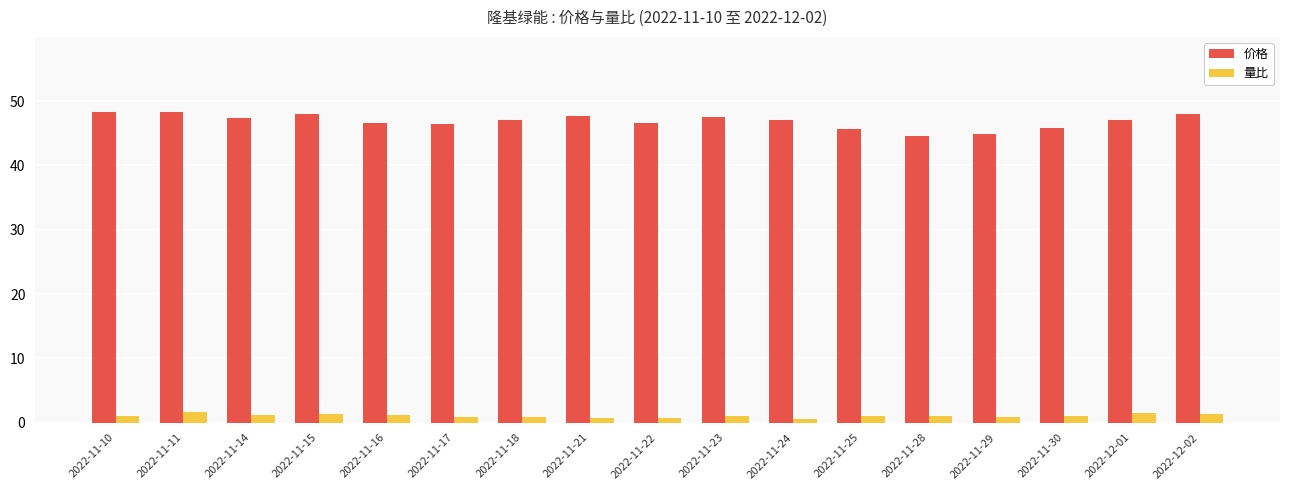

What is the difference between the maximum and minimum values in the 量比 series?

1.1